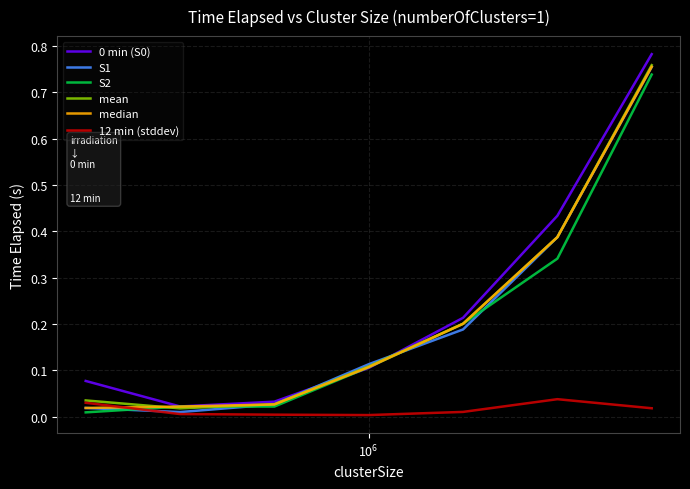

Rank the series by their maximum value, from lowest to highest.

12 min (stddev), S2, S1, median, mean, 0 min (S0)